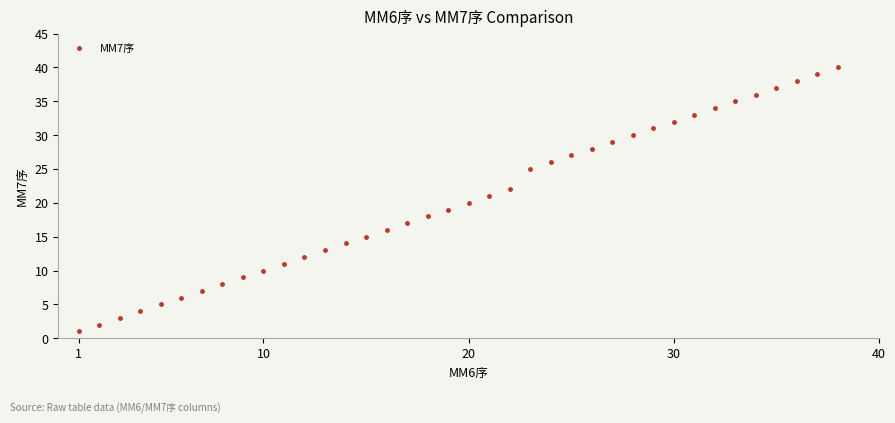

True or false: there are more than 2 points higher than both neighbors.

False